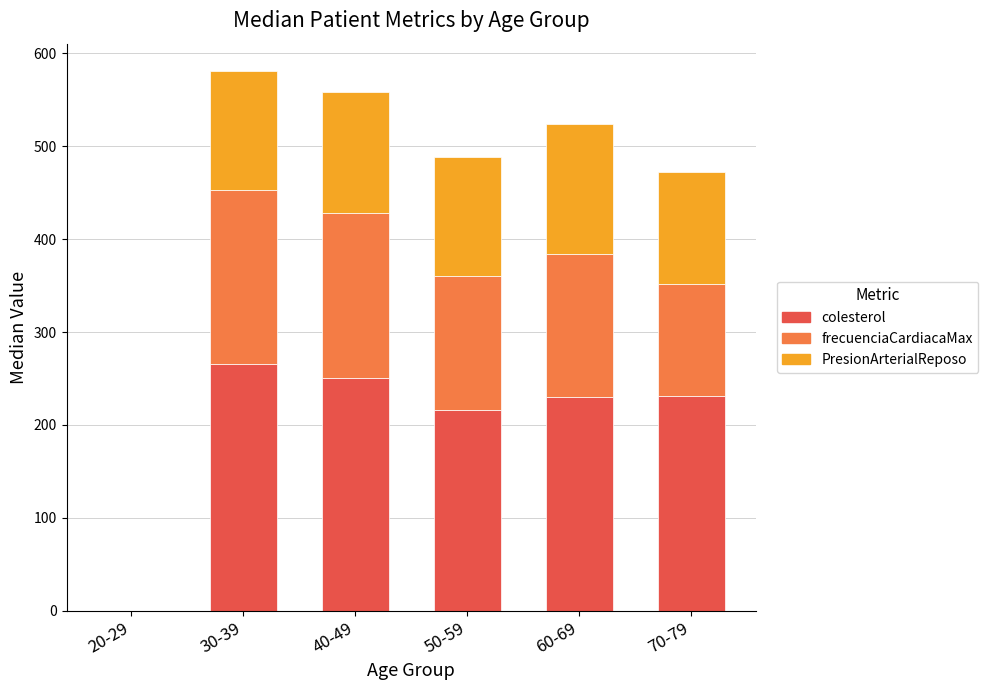

What is the total value across all series at 50-59?

488.0